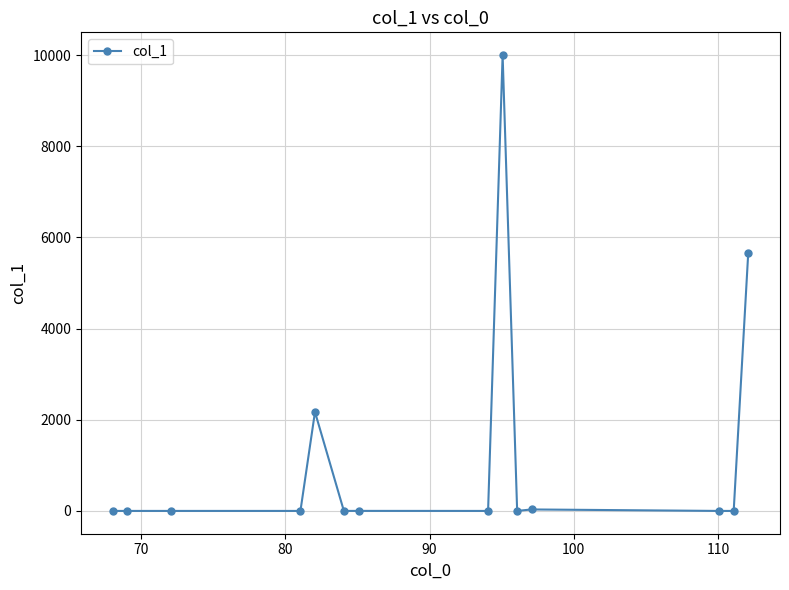

How many lines are shown in the chart?

1